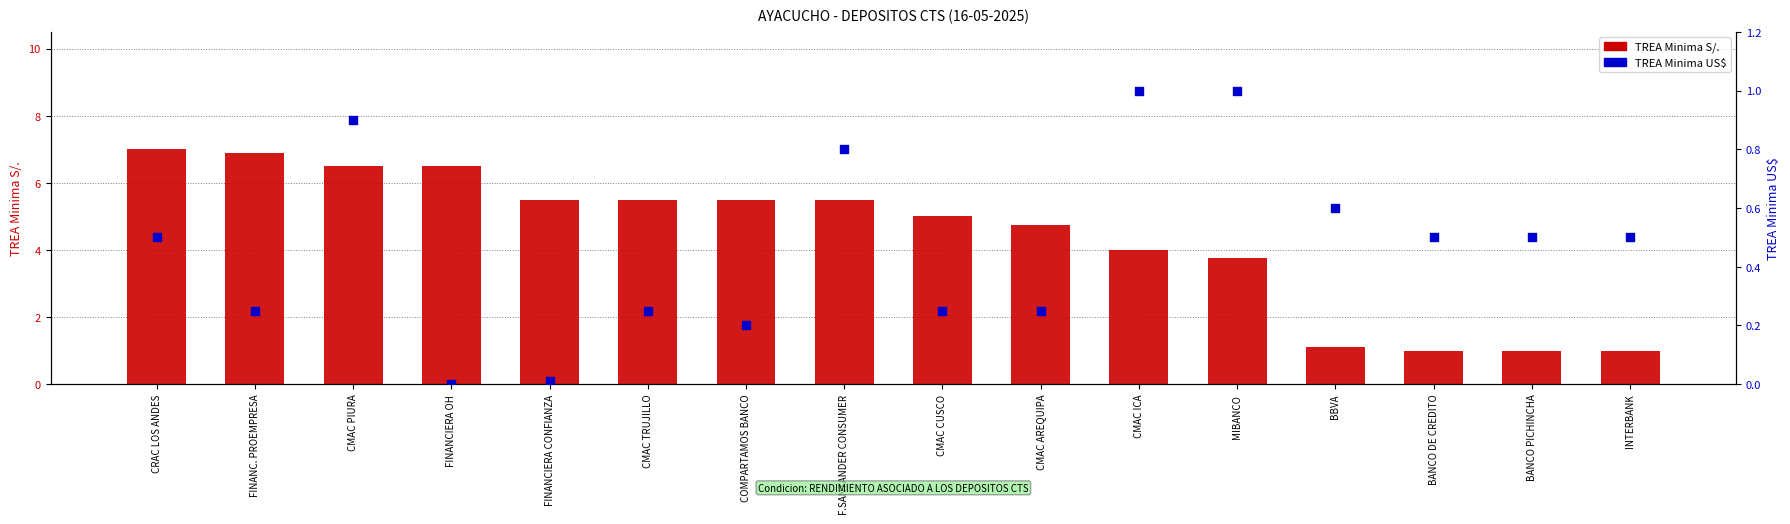

Which series has the largest total across all categories?

TREA Minima S/.